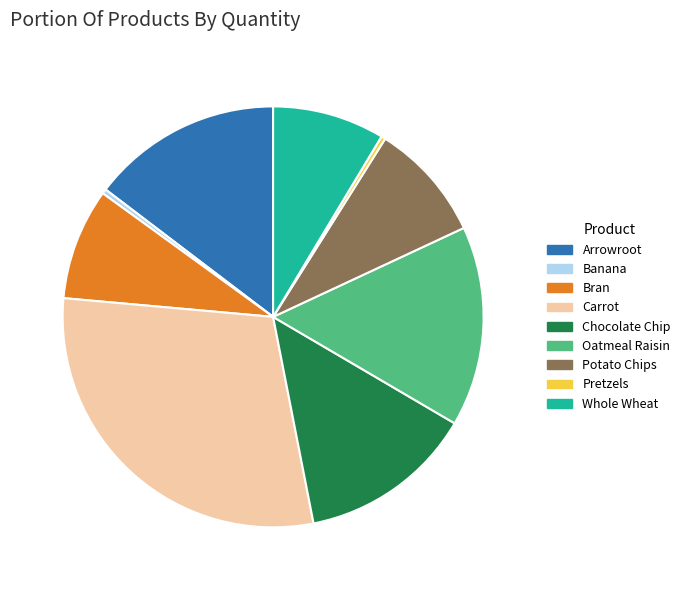

The Whole Wheat slice represents 9% of the pie. True or false?

True